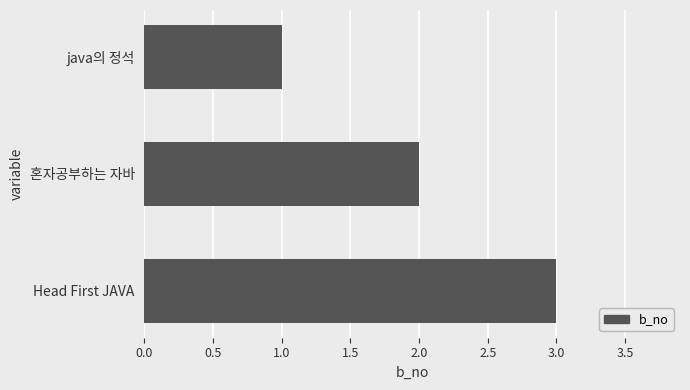

What is the label of the 3rd bar from the top?

Head First JAVA